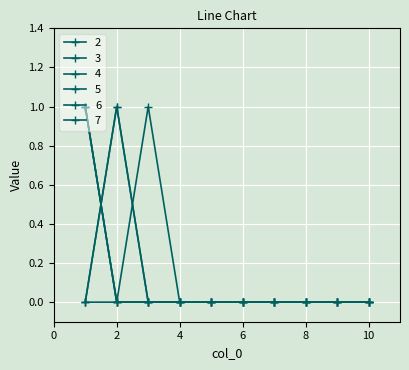

How many lines are shown in the chart?

6